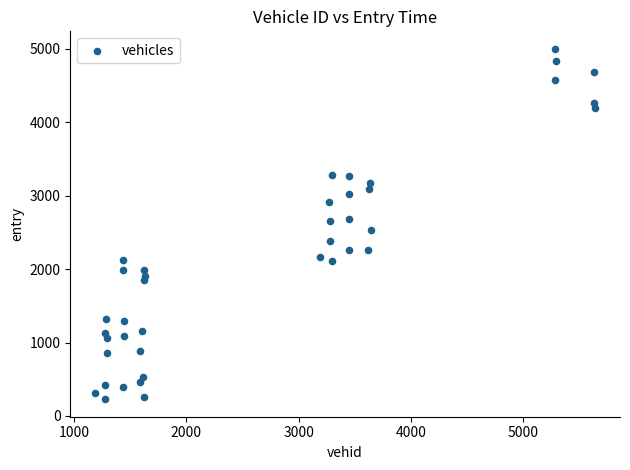

What is the range of Y values (max minus min)?

4768.1